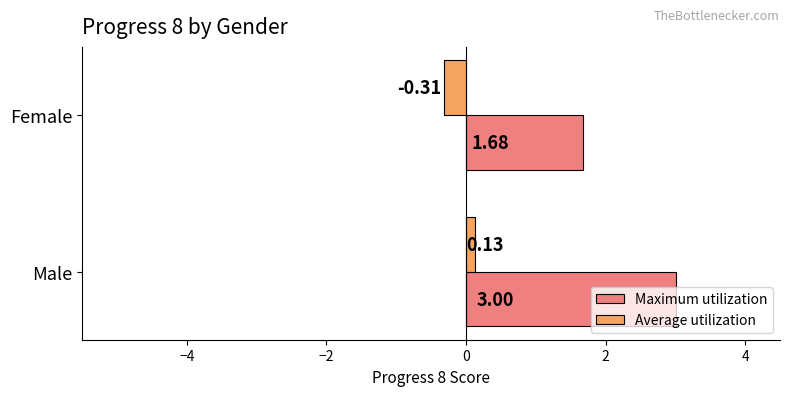

What is the highest value of the Maximum utilization series?

3.0